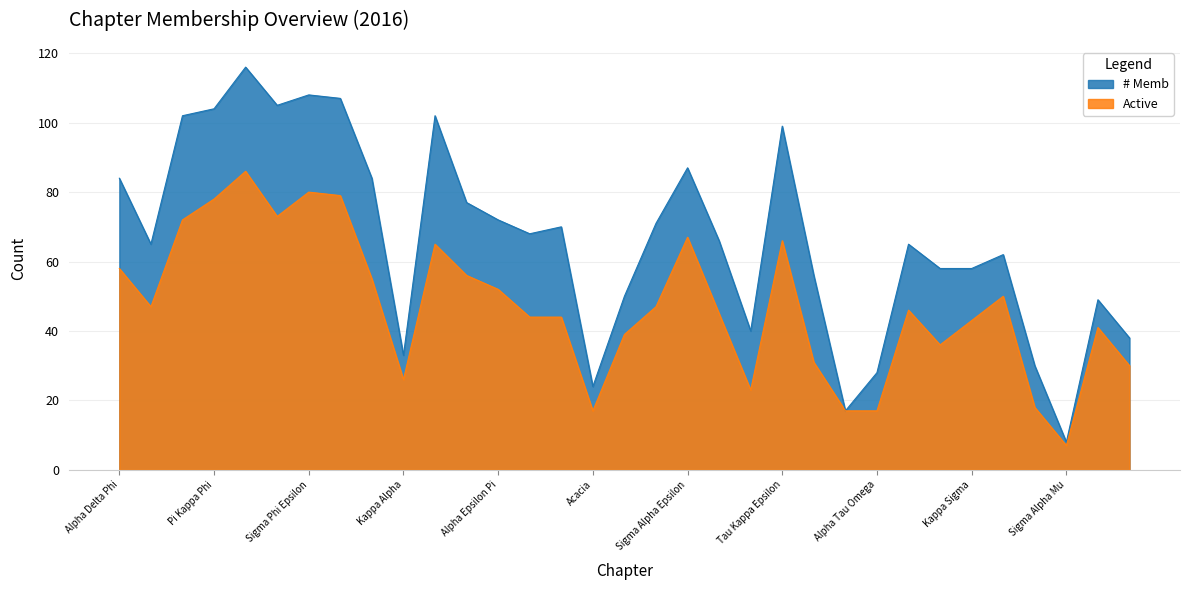

True or false: # Memb has more than 1 points higher than both neighbors.

True